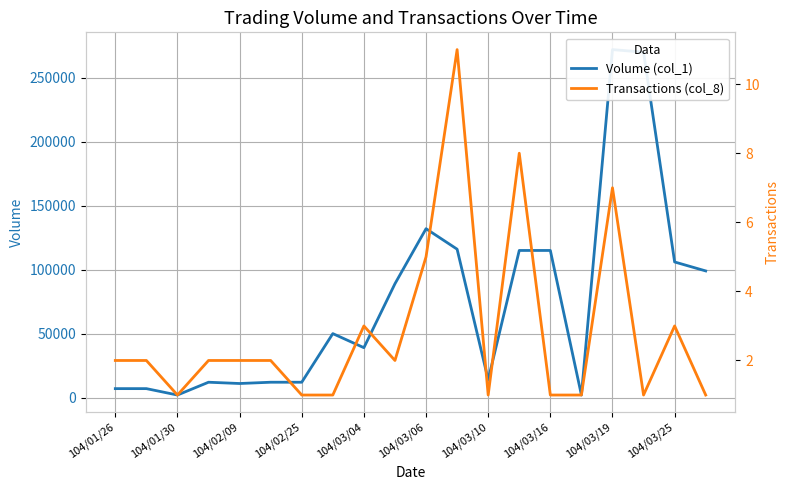

True or false: Transactions (col_8) has a value of 7 at 104/03/19.

True